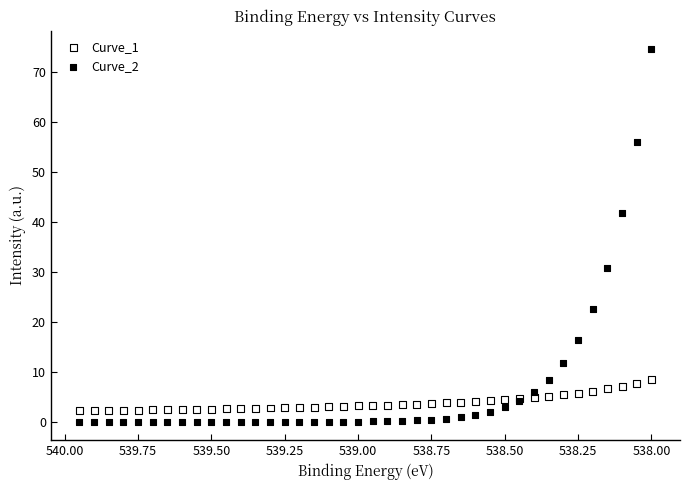

Which series contains the lowest Y value?

Curve_2